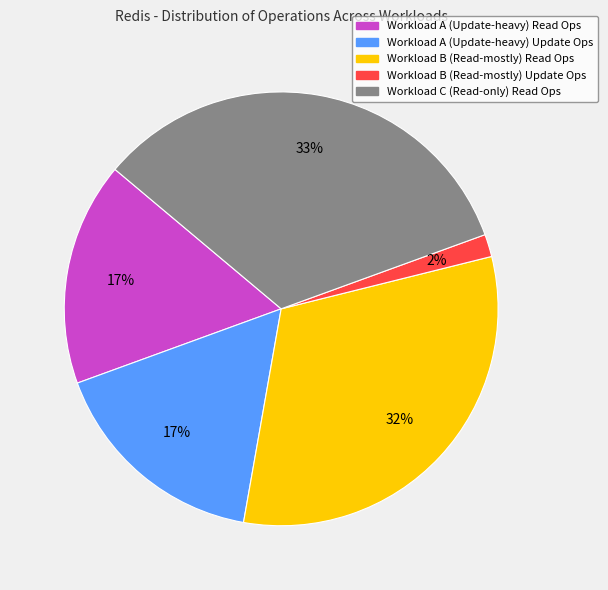

Which has a higher value, Workload B (Read-mostly) Read Ops or Workload A (Update-heavy) Update Ops?

Workload B (Read-mostly) Read Ops